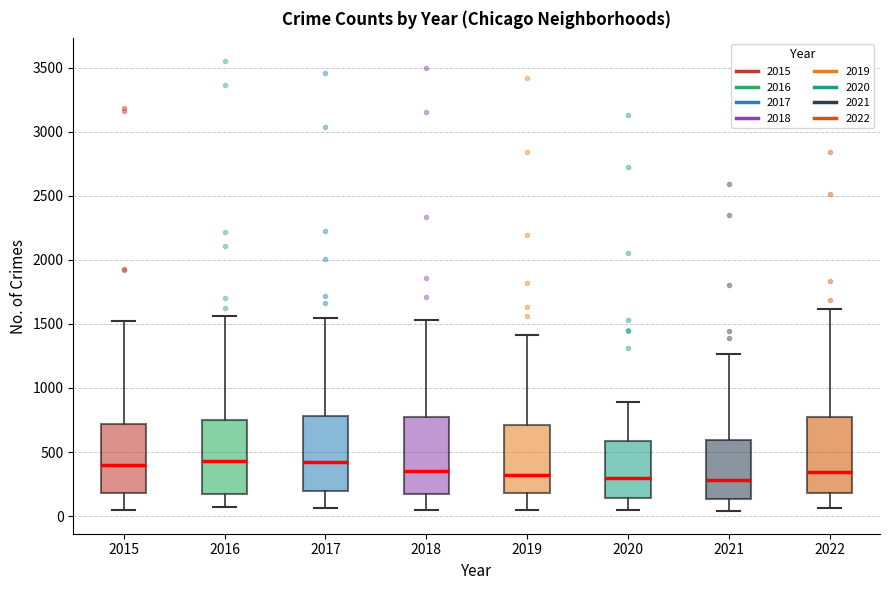

Where is the lower edge of the box at x = 2015 on the y-axis? The values are not printed on the chart, so give them approximately, as read against the axis.

200